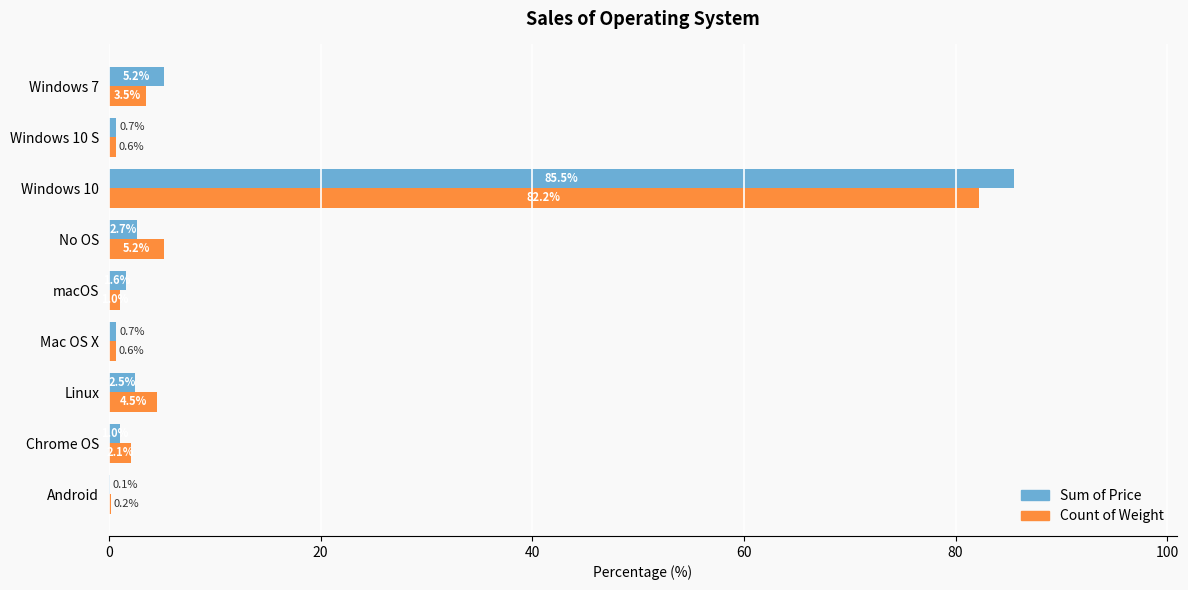

What is the greatest value displayed?

85.5